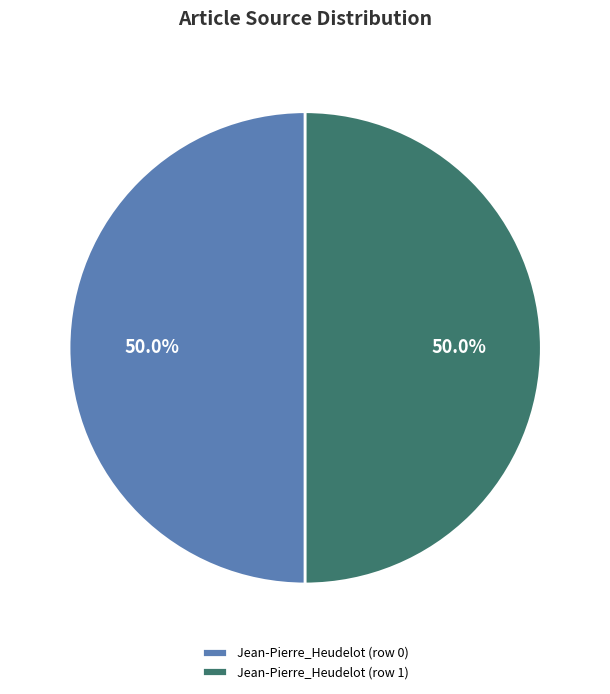

Approximately how many times larger is the value at Jean-Pierre_Heudelot (row 0) compared to Jean-Pierre_Heudelot (row 1)?

1.0